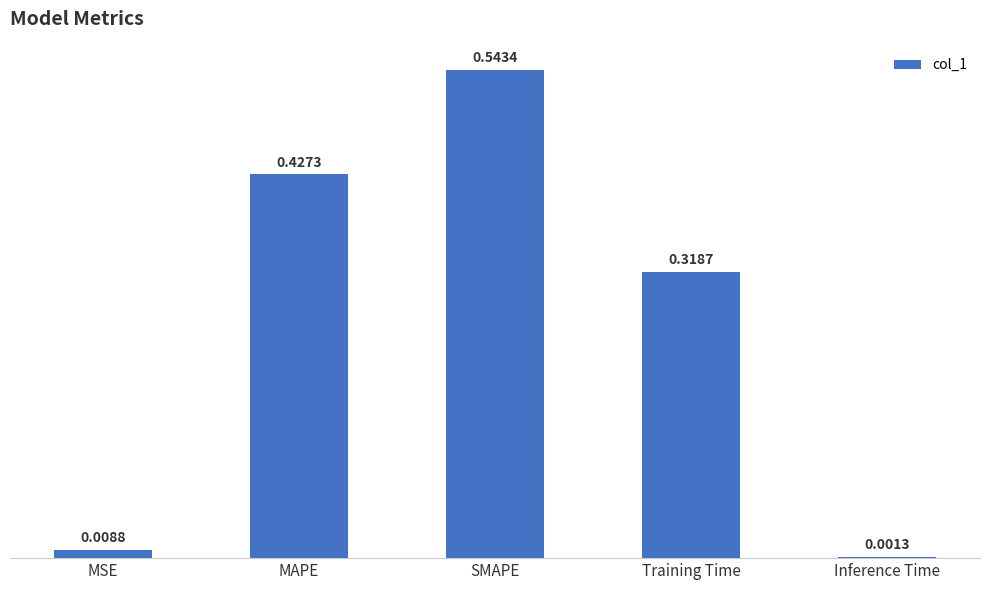

What is the change in value from MAPE to SMAPE?

+0.1